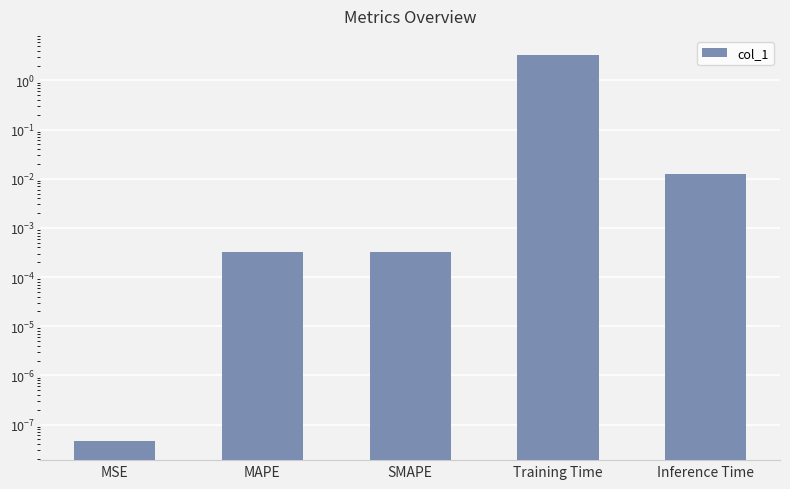

What is the label of the 1st bar from the left?

MSE